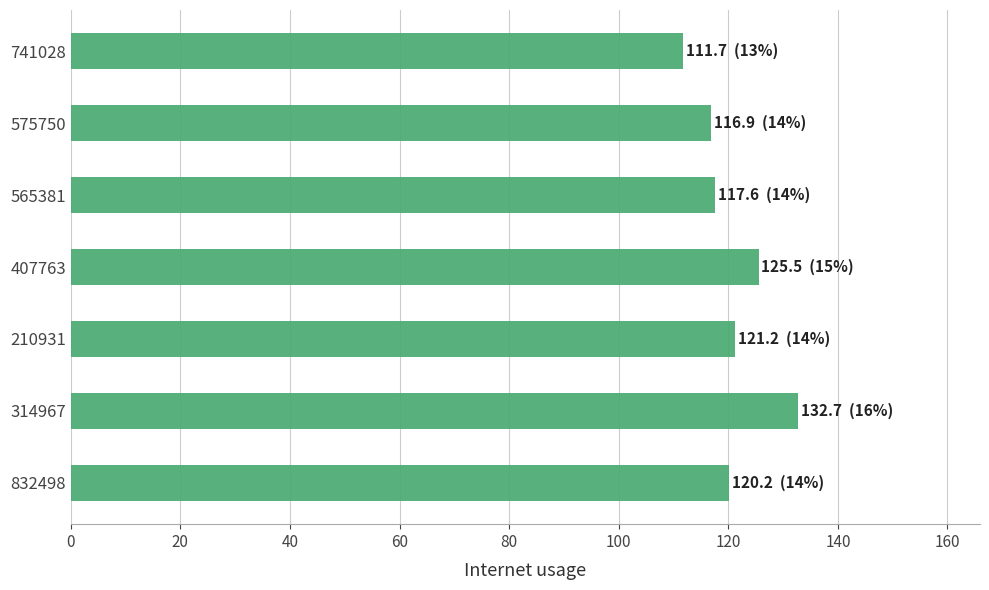

Approximately how many times larger is the value at 575750 compared to 314967?

0.9